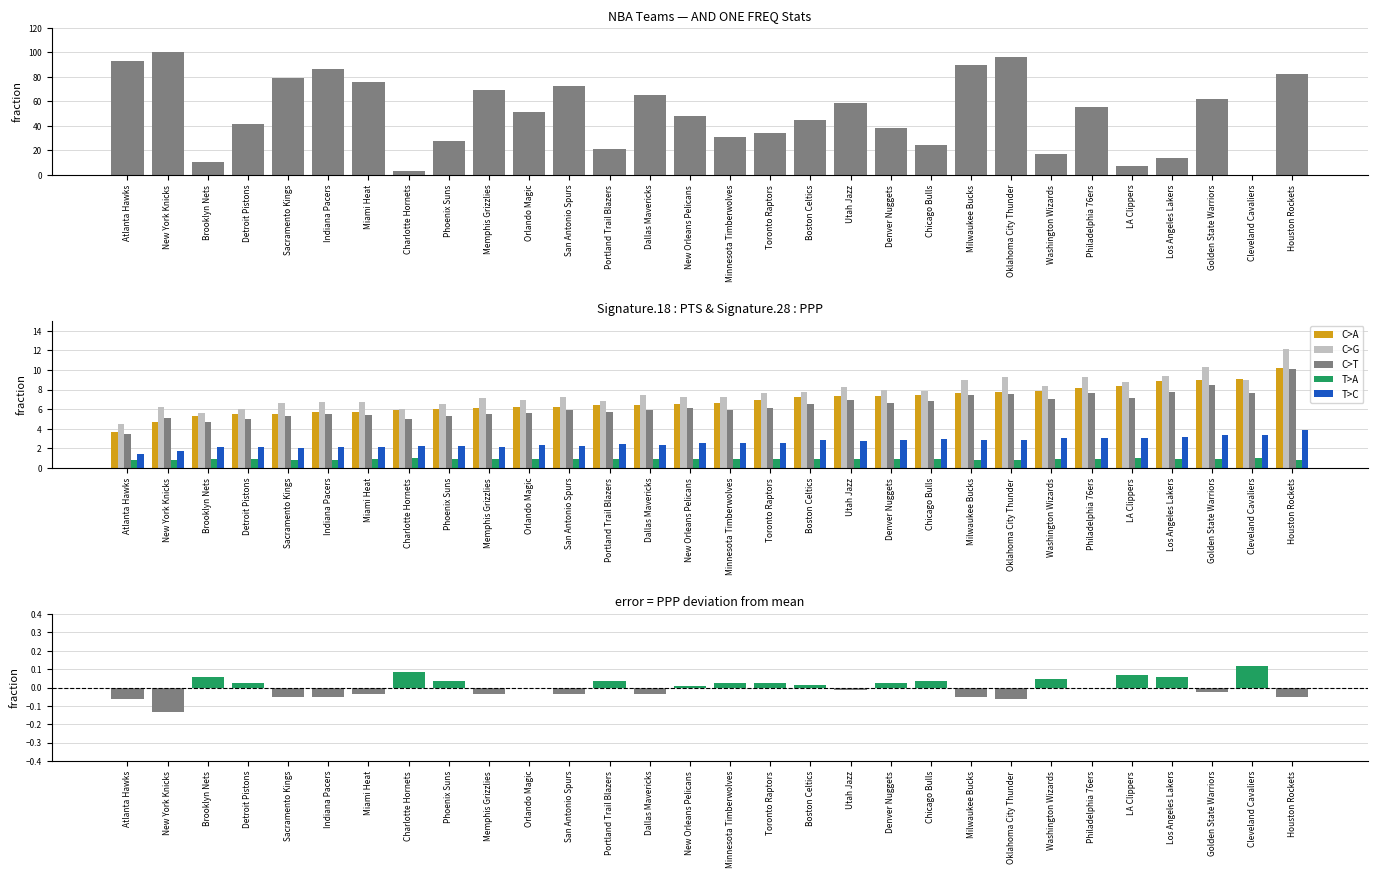

What position from the right is Toronto Raptors?

14